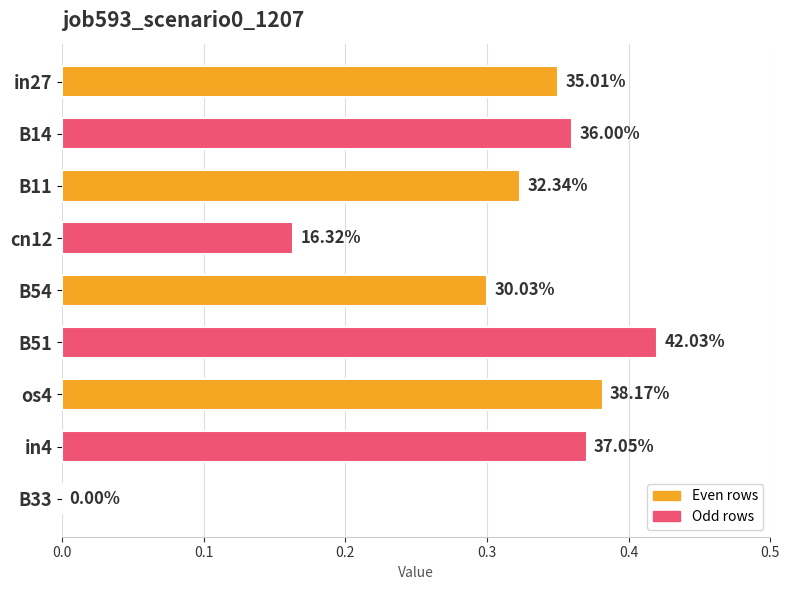

How many values are between 0 and 1?

9